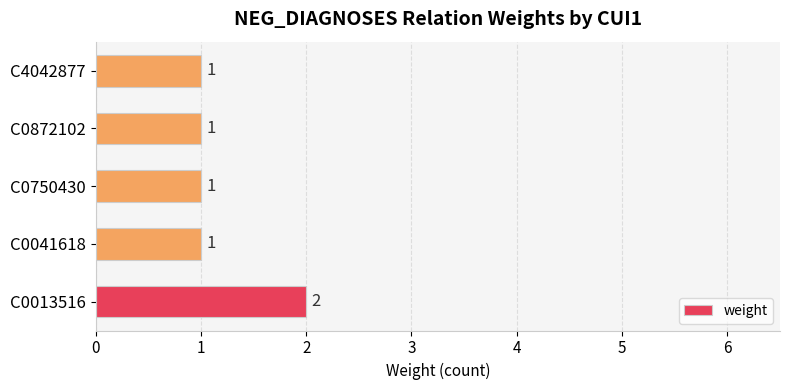

How many bars are there in total?

5